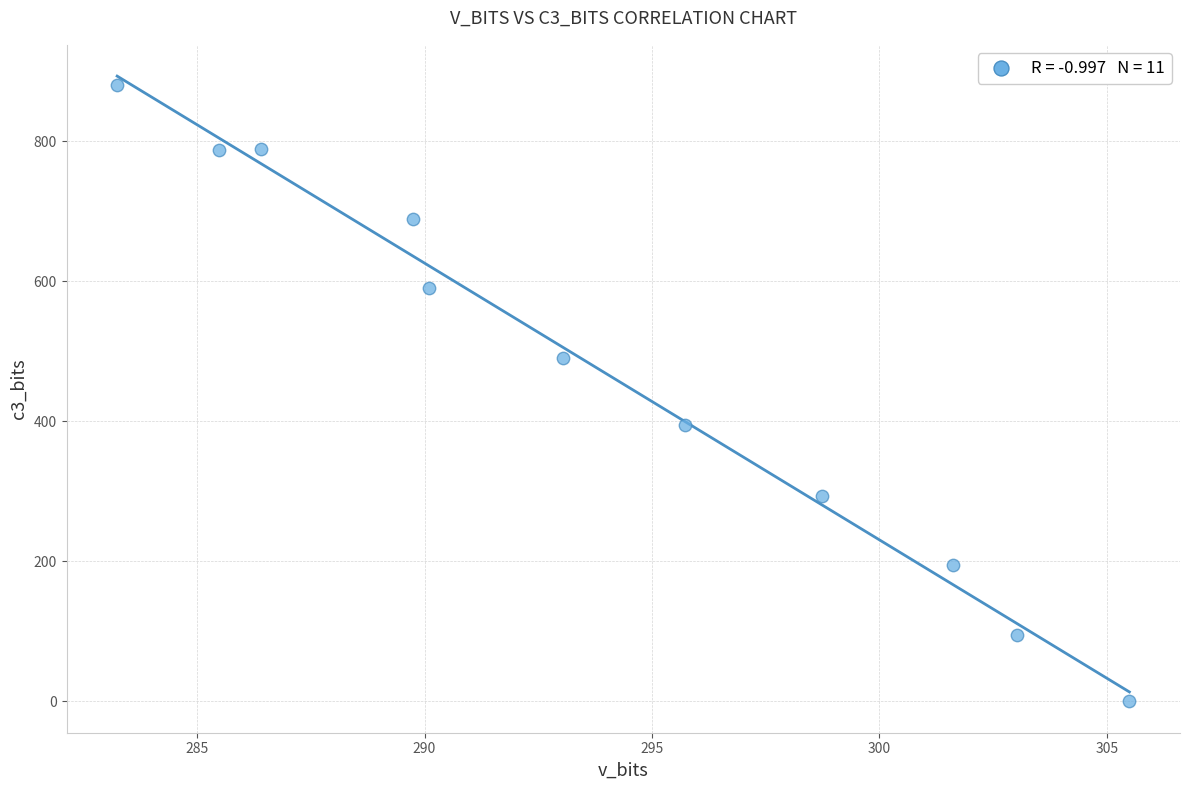

What is the average Y value?

472.9